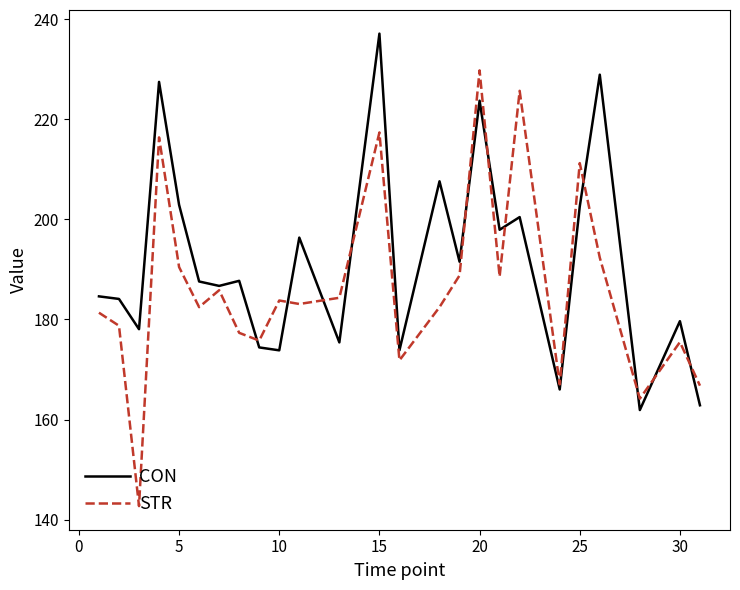

What is the sum of all CON values?

4793.2